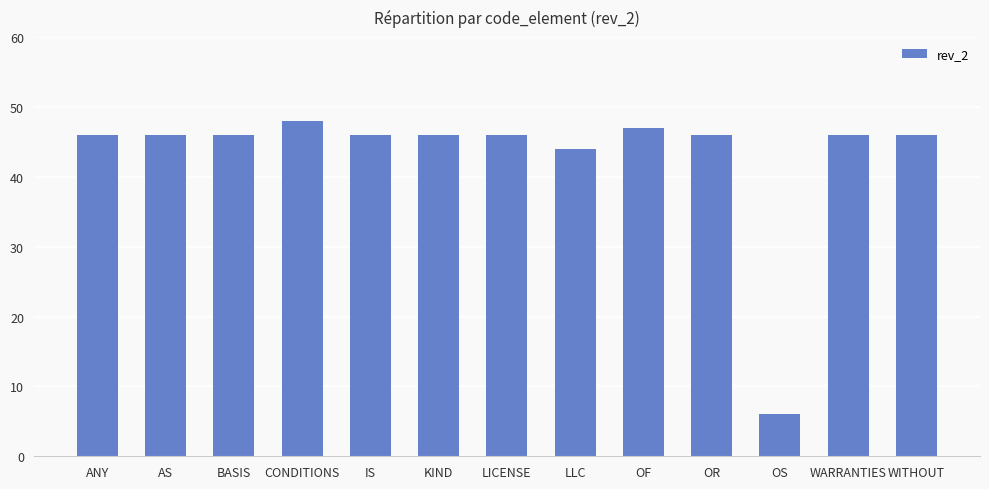

Count the number of data series in this chart.

1